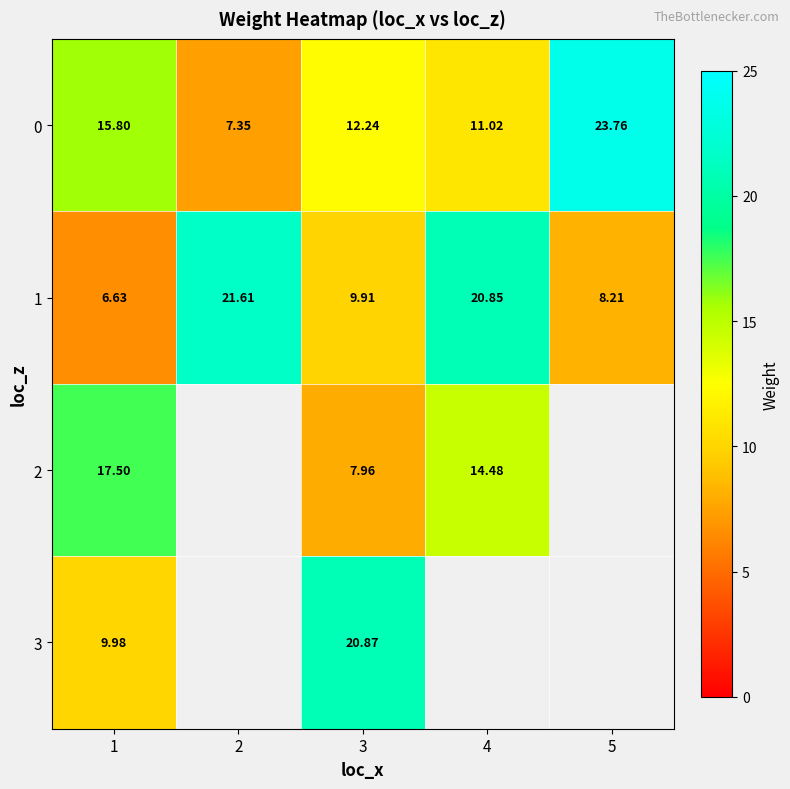

Is the value of 0 at 1 greater than the value of 1 at 5?

Yes